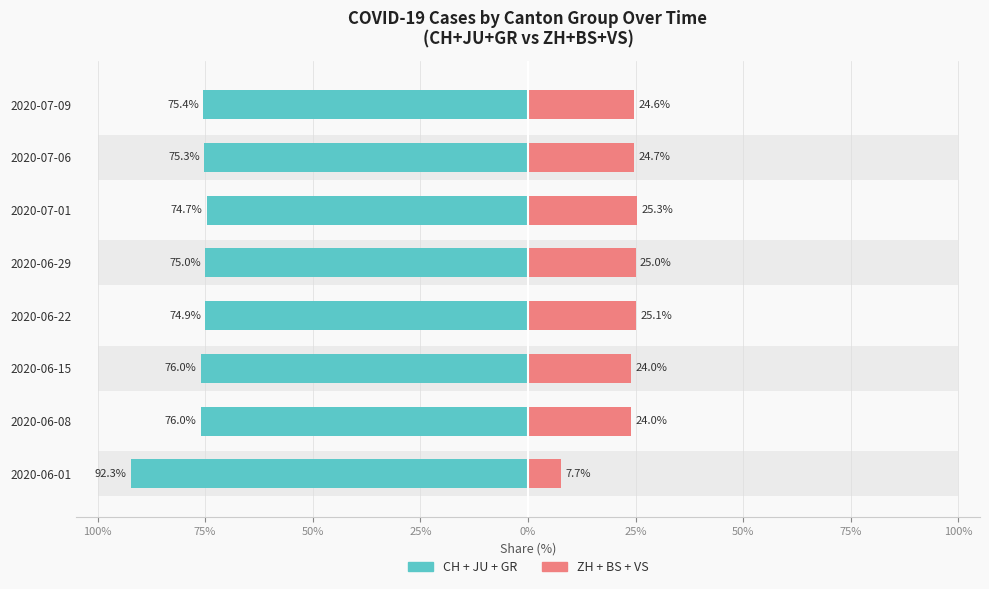

What is the average value of the ZH+BS+VS series?

22.6